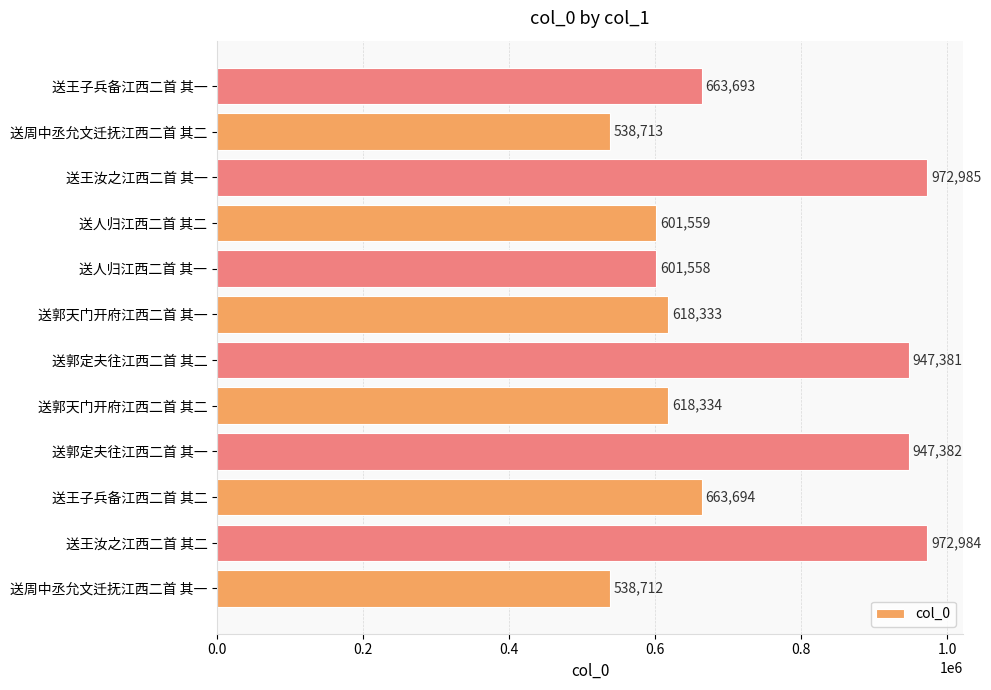

Reading top to bottom, what are all the values shown in this chart?

送王子兵备江西二首 其一=663693	送周中丞允文迁抚江西二首 其二=538713	送王汝之江西二首 其一=972985	送人归江西二首 其二=601559	送人归江西二首 其一=601558	送郭天门开府江西二首 其一=618333	送郭定夫往江西二首 其二=947381	送郭天门开府江西二首 其二=618334	送郭定夫往江西二首 其一=947382	送王子兵备江西二首 其二=663694	送王汝之江西二首 其二=972984	送周中丞允文迁抚江西二首 其一=538712